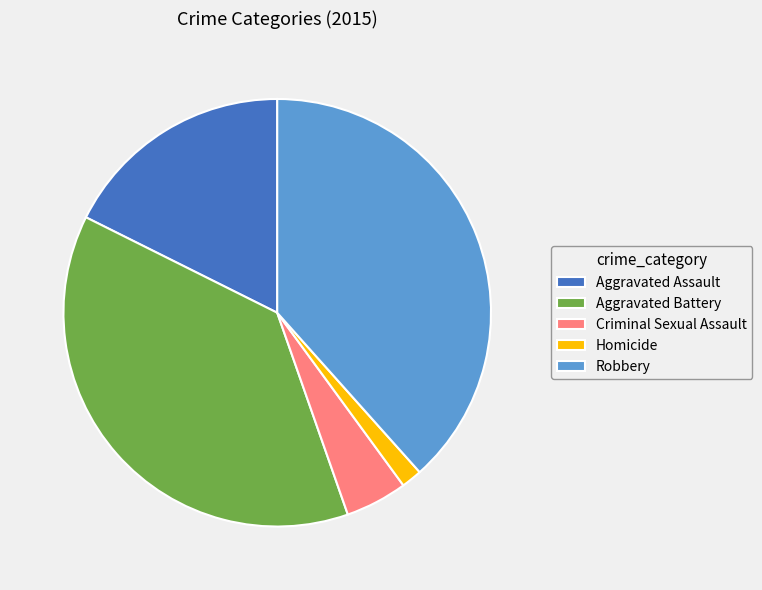

Which slice is the largest?

Robbery